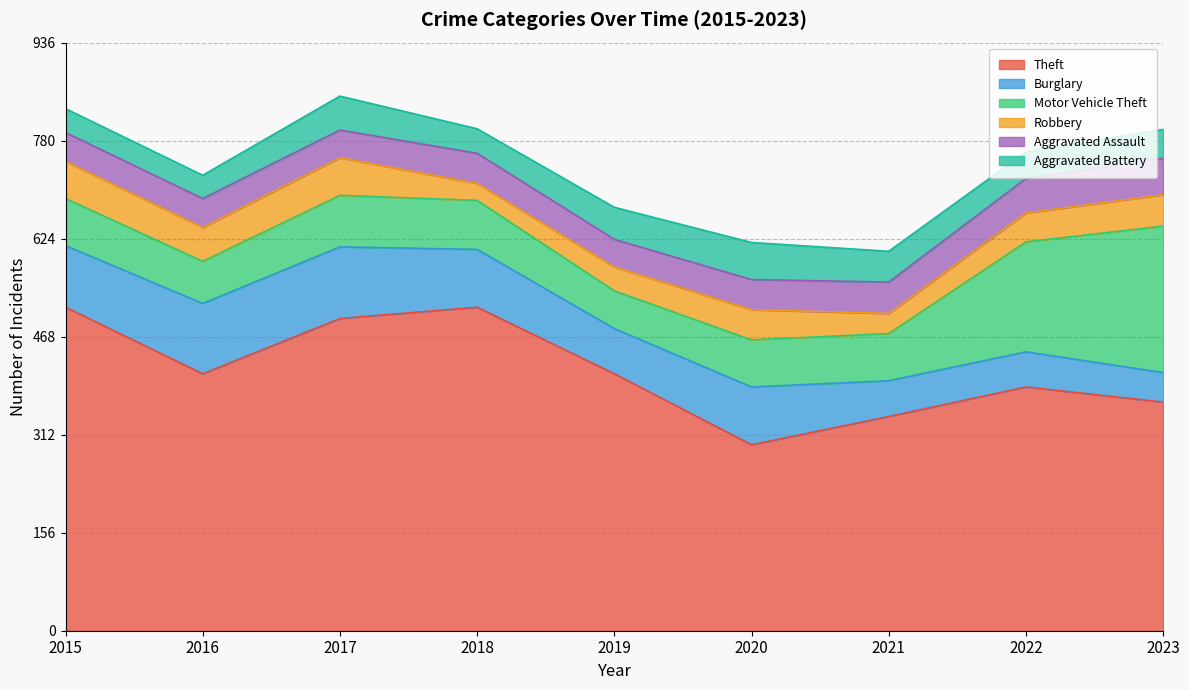

Is the value of Motor Vehicle Theft at 2019 greater than the value of Robbery at 2020?

Yes